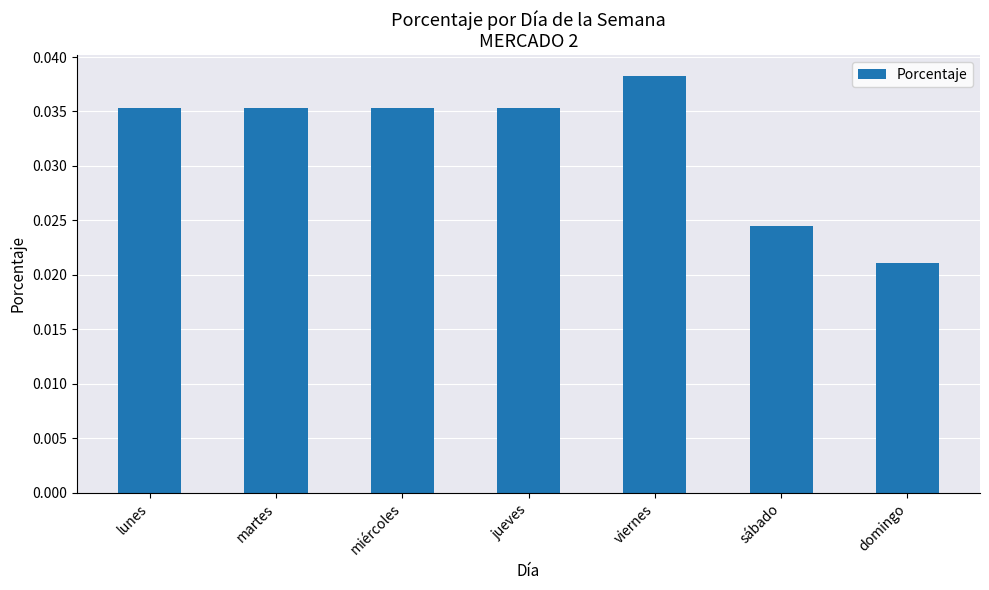

At which category does the chart reach its peak across all series?

viernes